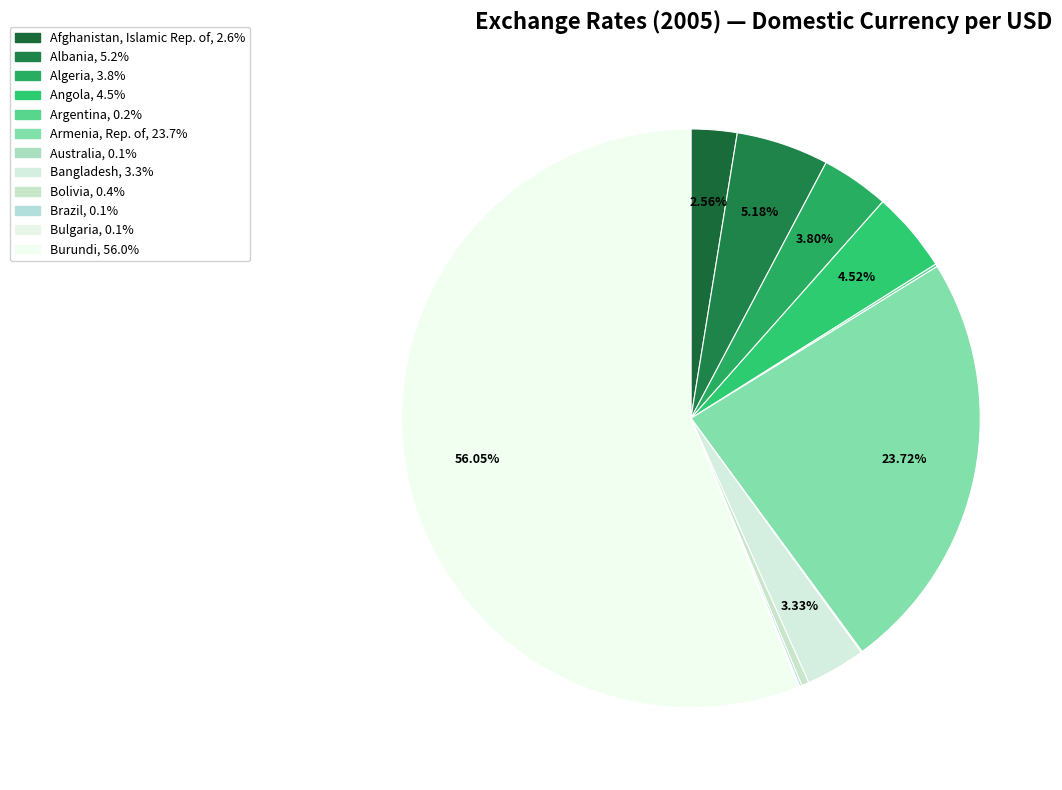

The Bangladesh slice represents 18% of the pie. True or false?

False